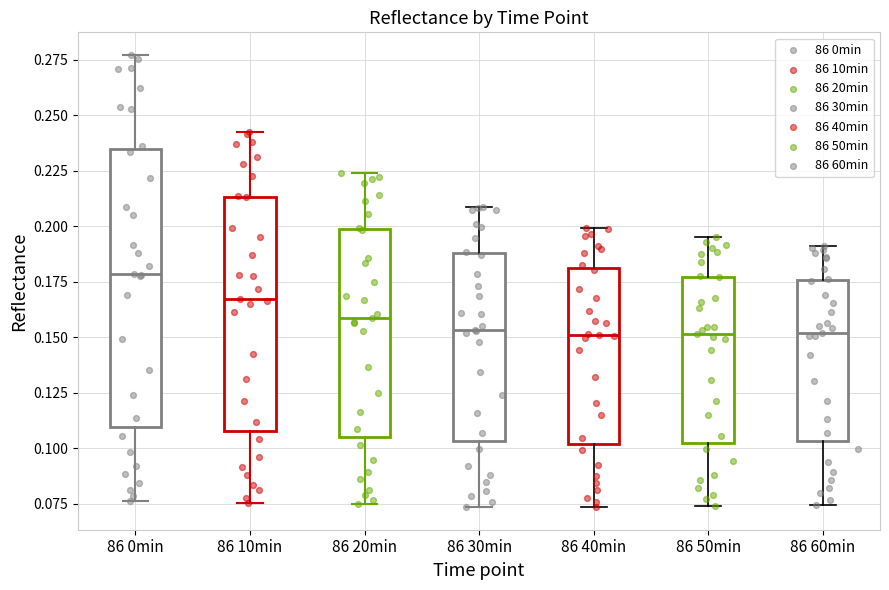

Comparing the boxes themselves (not the whiskers), which one is the tallest?

86 0min